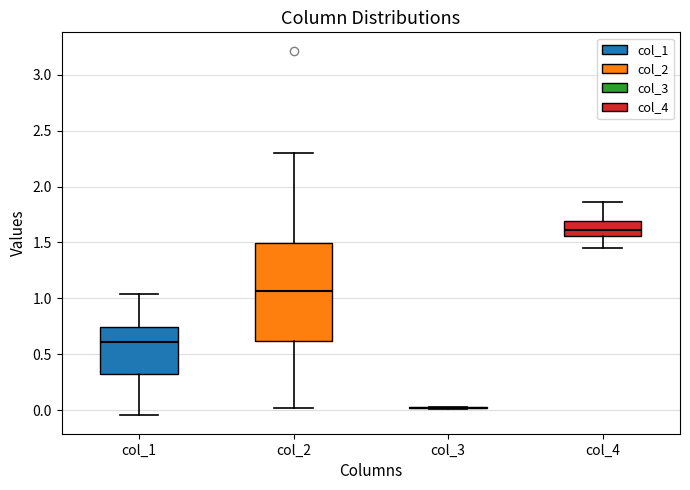

Comparing the boxes themselves (not the whiskers), which one is the tallest?

col_2